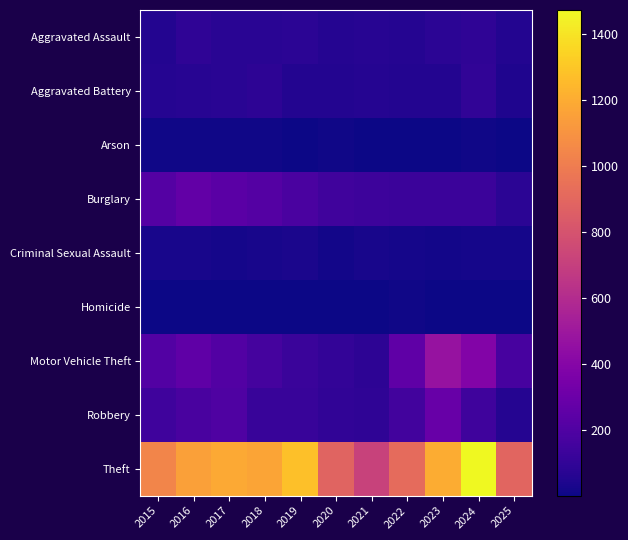

How many categories are shown in the chart?

11